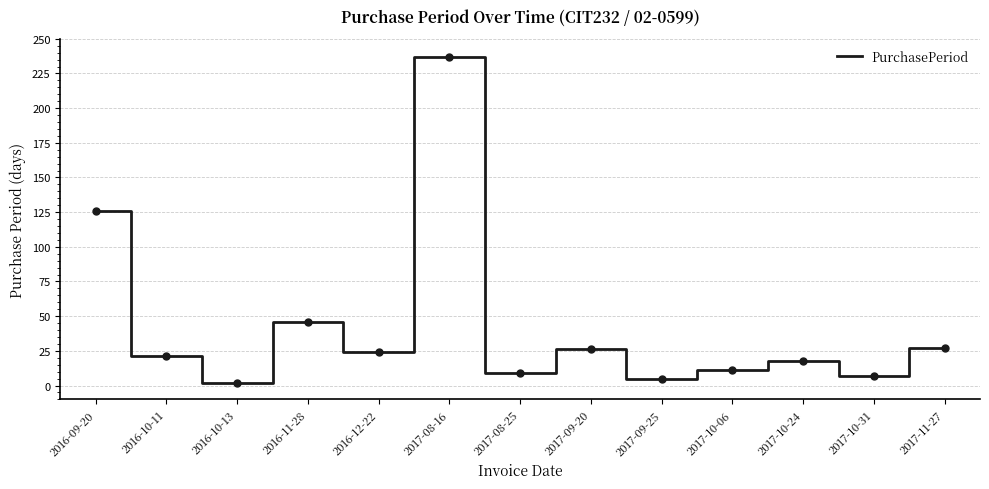

What is the greatest value displayed?

237